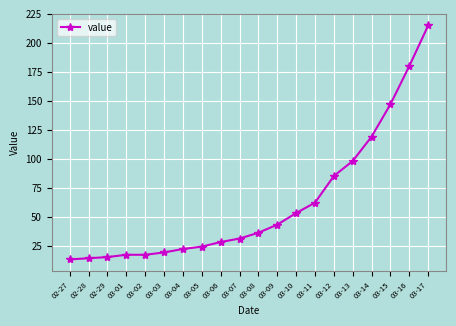

Is this an area chart (filled region under the line)?

No